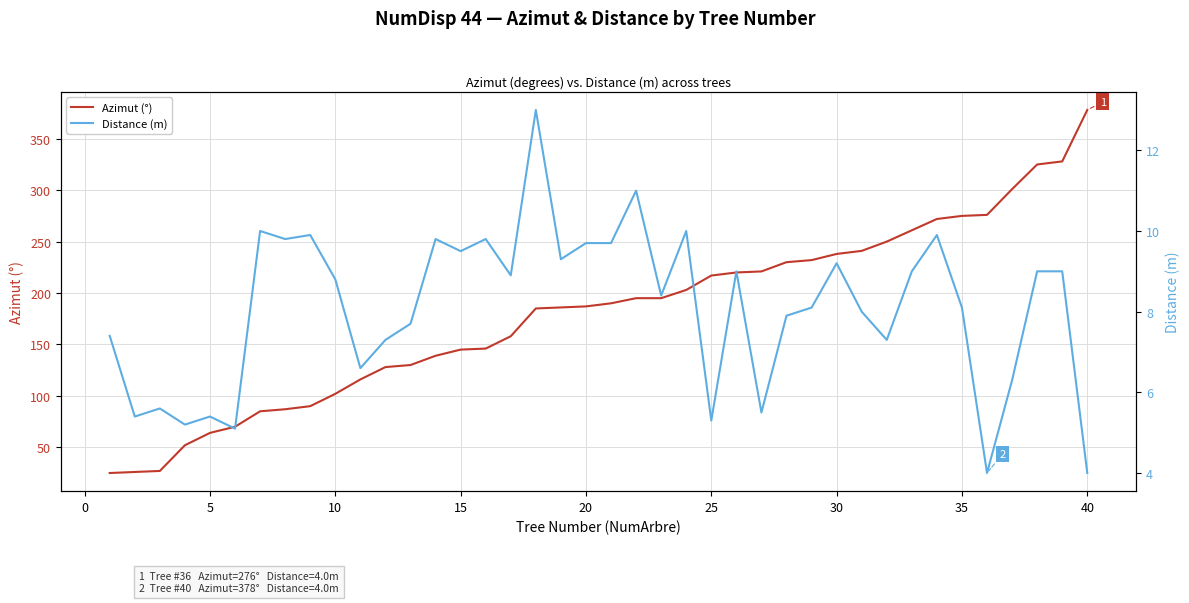

What is the average value of the Azimut (°) series?

180